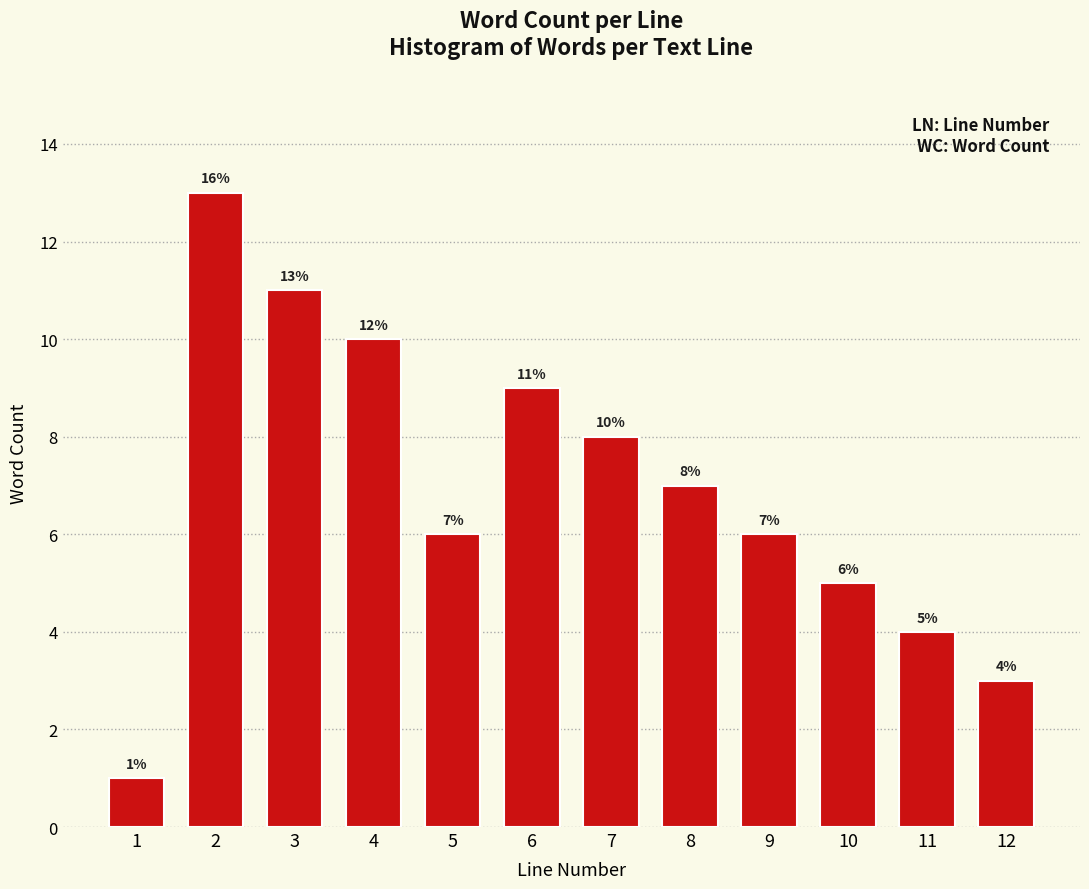

Reading left to right, what are all the values shown in this chart?

1	13	11	10	6	9	8	7	6	5	4	3